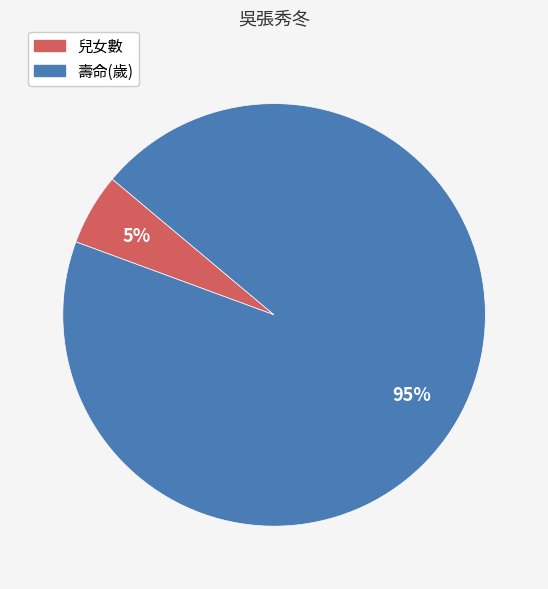

To the nearest percent, what is the average slice percentage?

50%